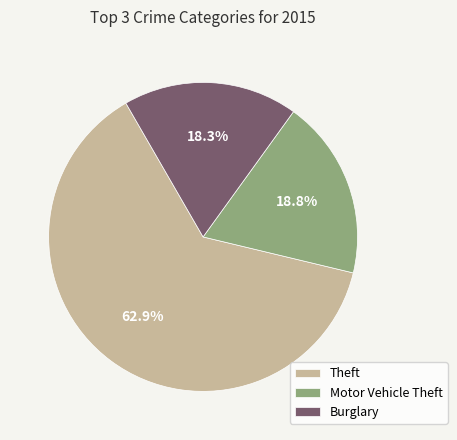

To the nearest percent, what portion does Motor Vehicle Theft represent?

19%